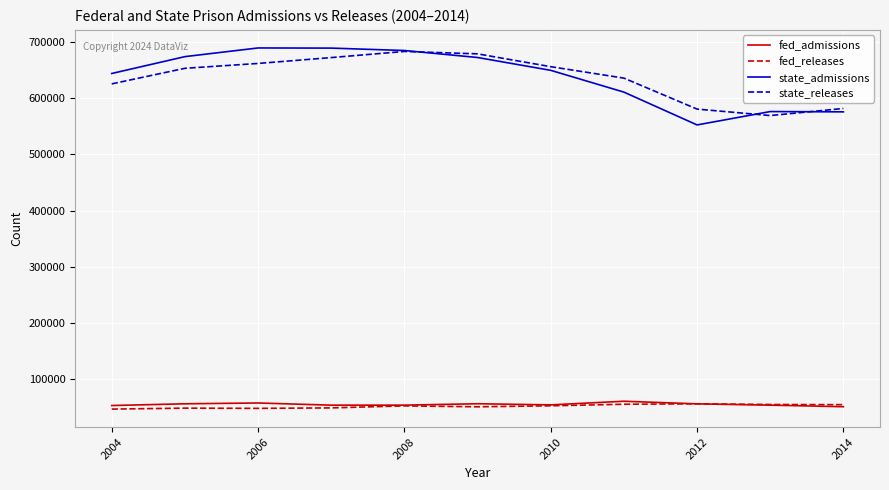

True or false: state_admissions and fed_releases intersect in this chart.

False